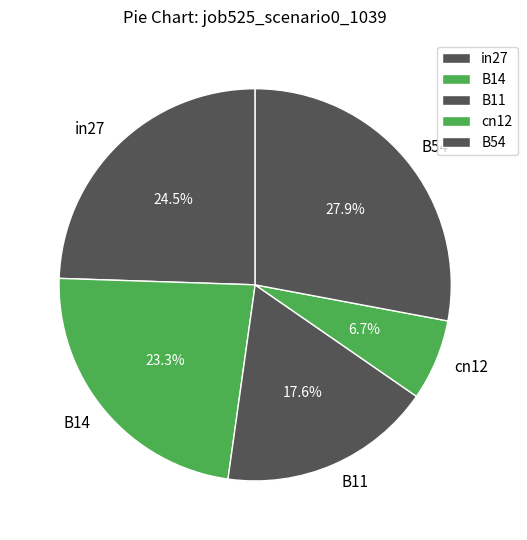

Is there any slice that represents more than half of the pie?

No